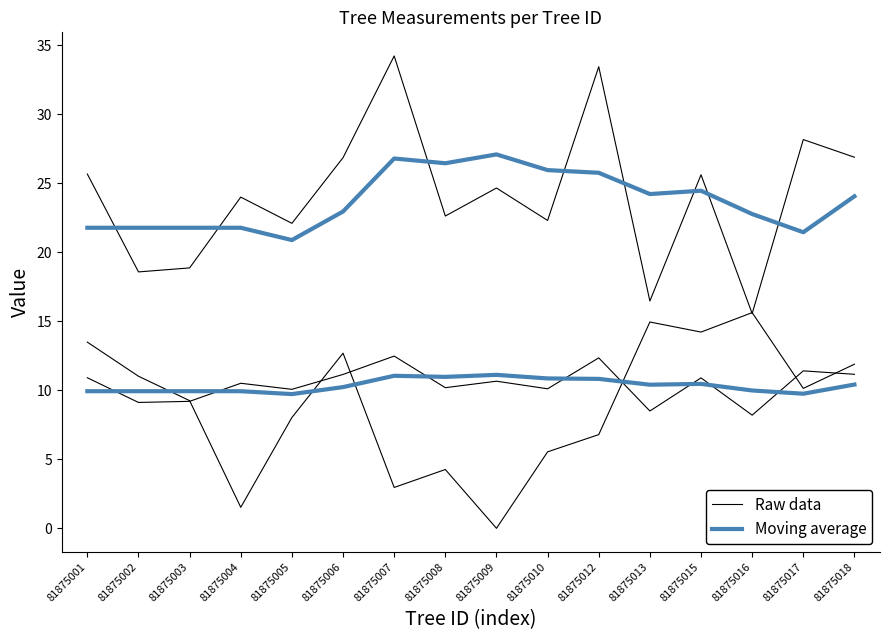

The Moving average series shows 14.2 at 81875005. True or false?

False